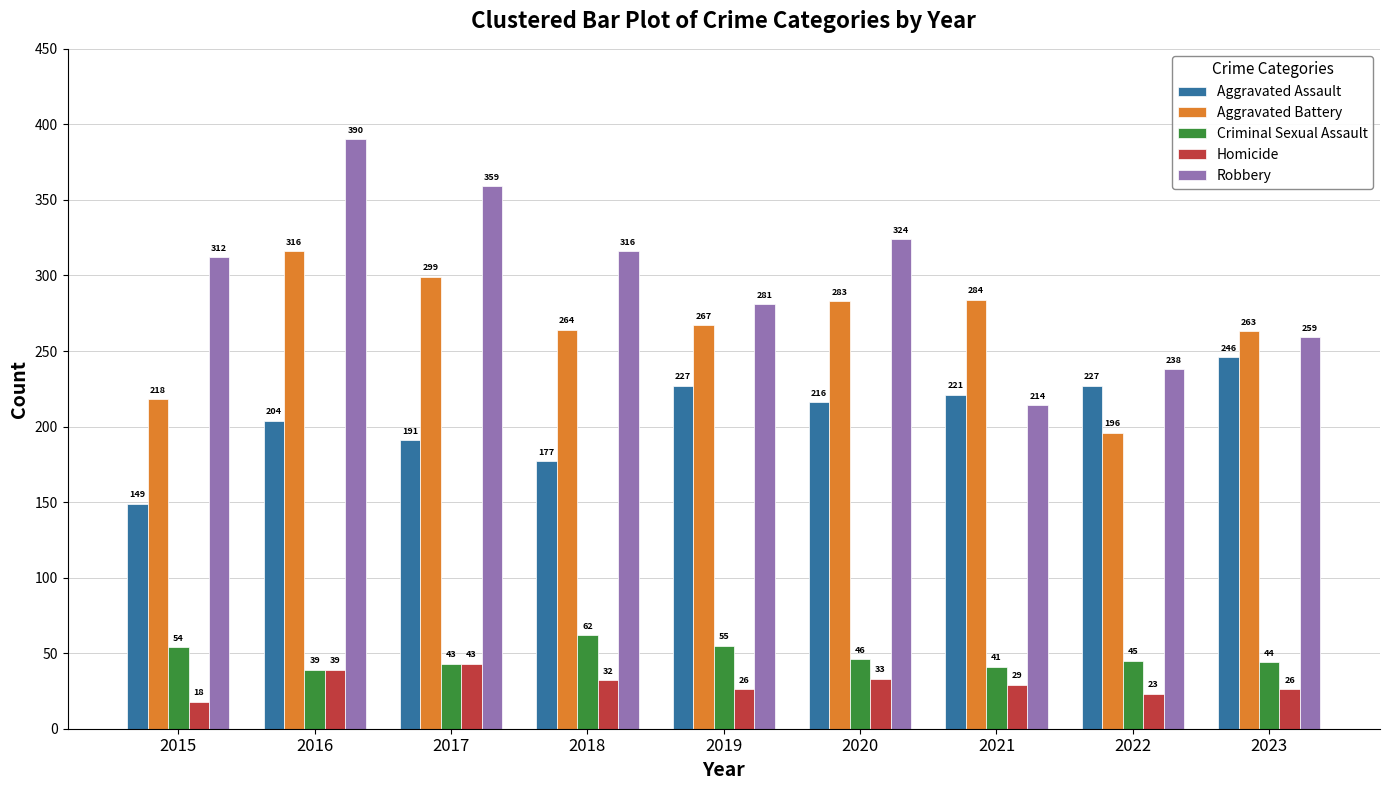

At which label does Criminal Sexual Assault reach its minimum?

2016